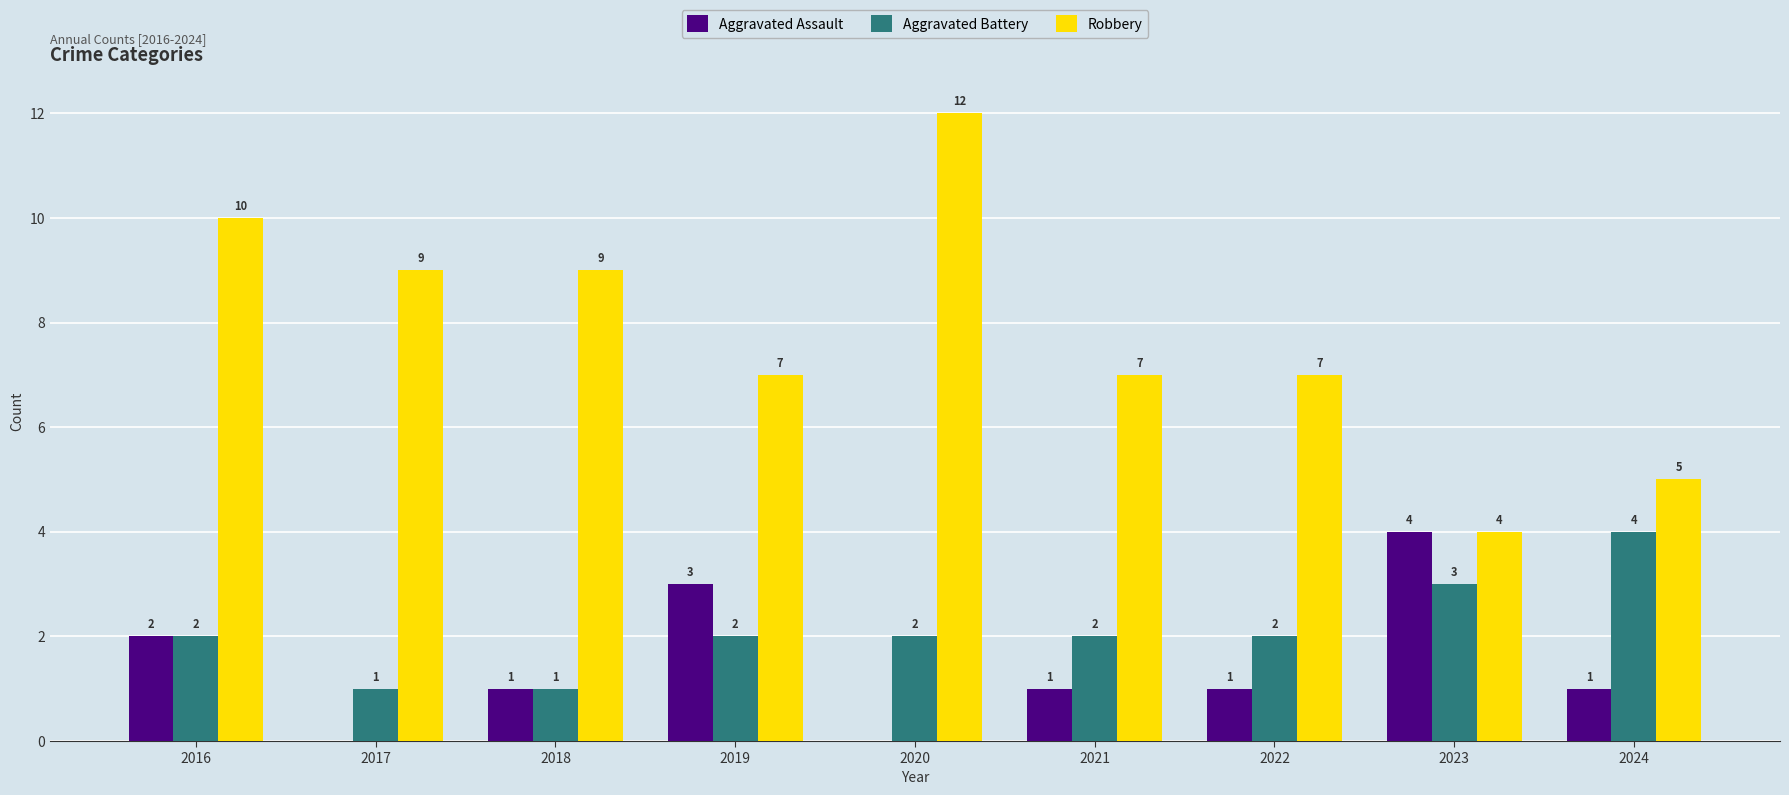

The value of Robbery at 2023 is 4. True or false?

True